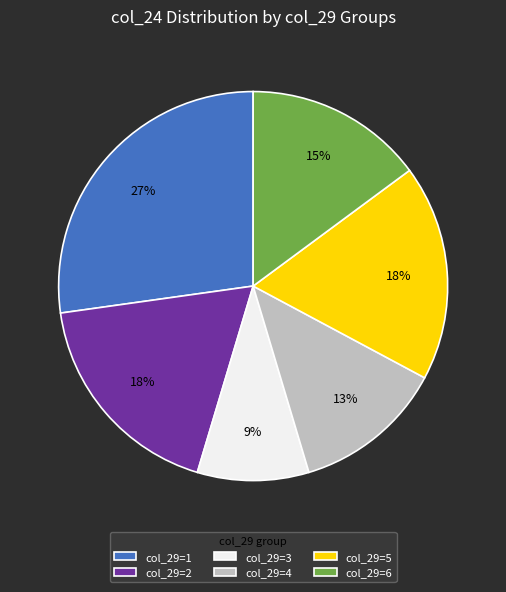

The col_29=1 slice represents 27% of the pie. True or false?

True